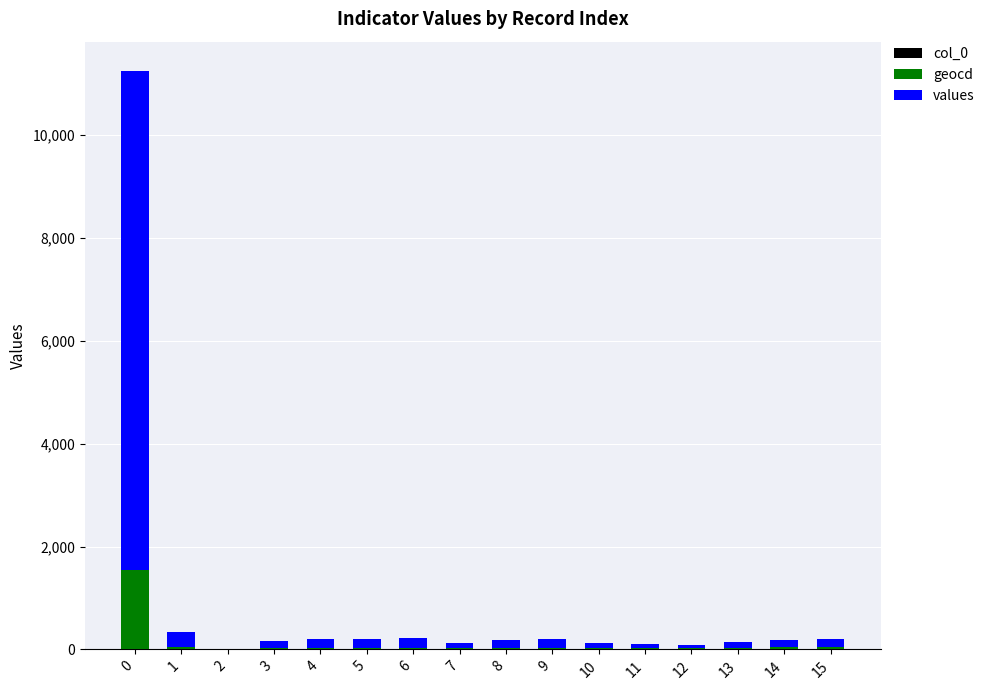

Are the bars horizontal?

No